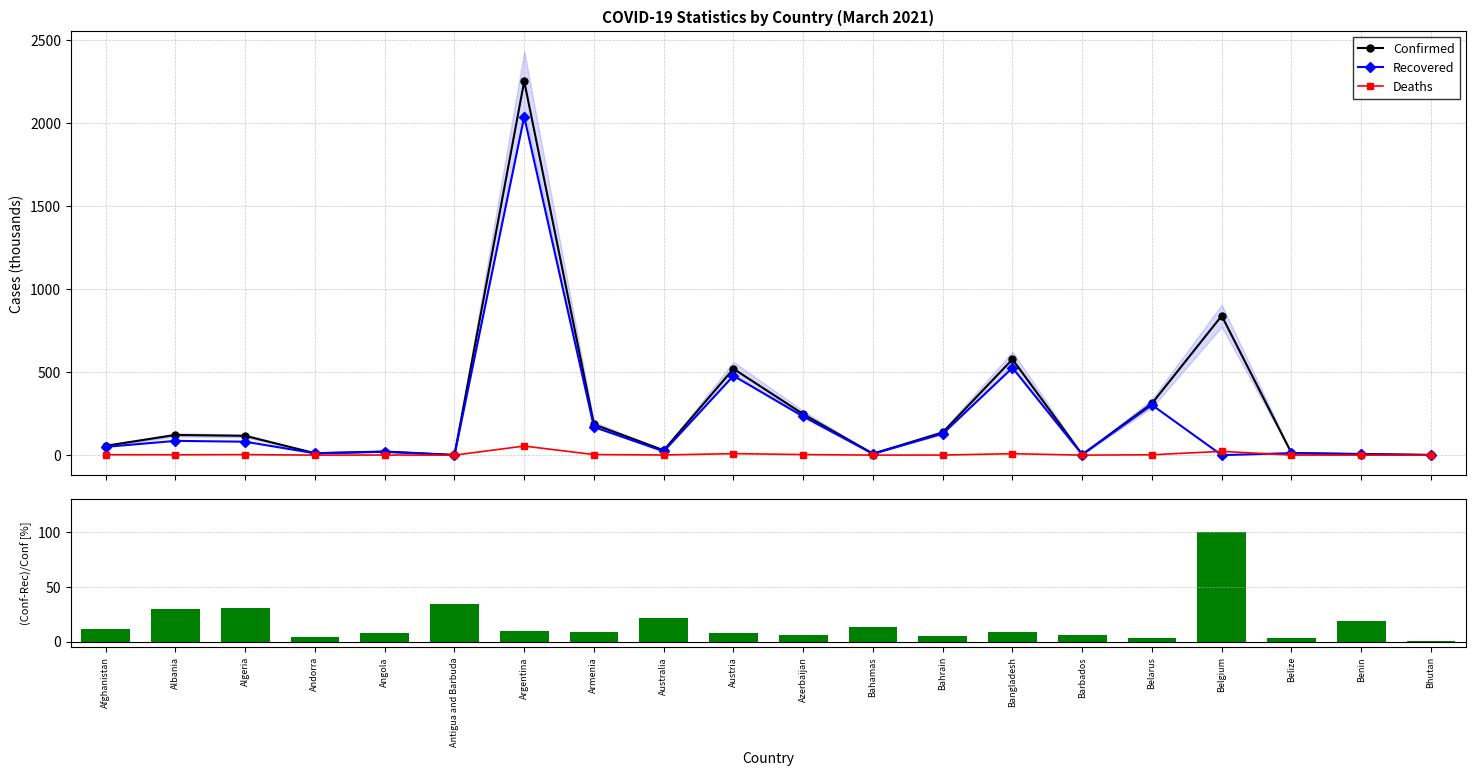

What is the difference between the maximum and second lowest values in the Recovered series?

2037.0